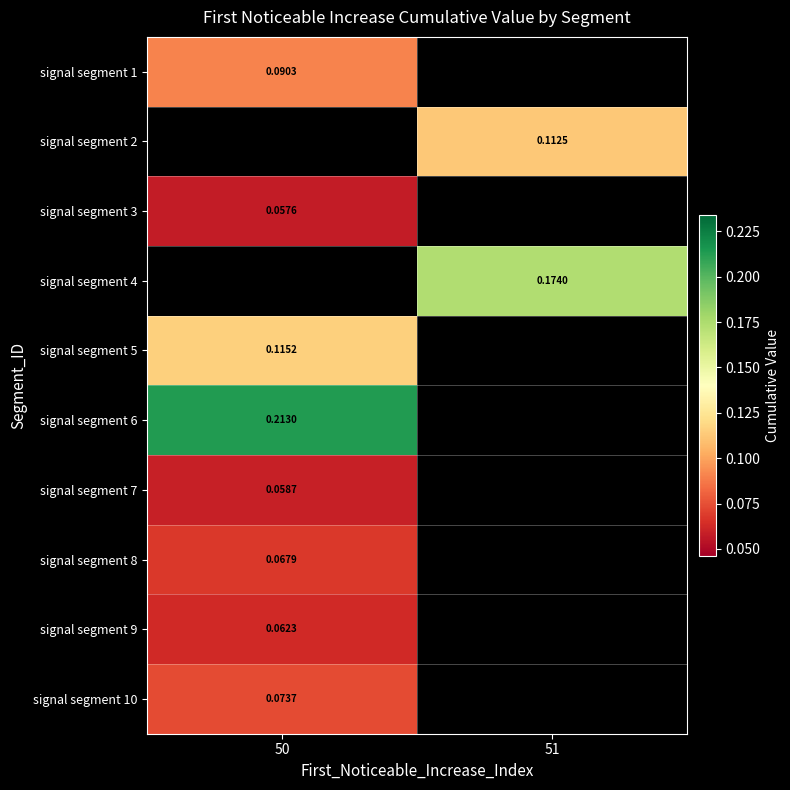

Which category has the highest value across all series?

50